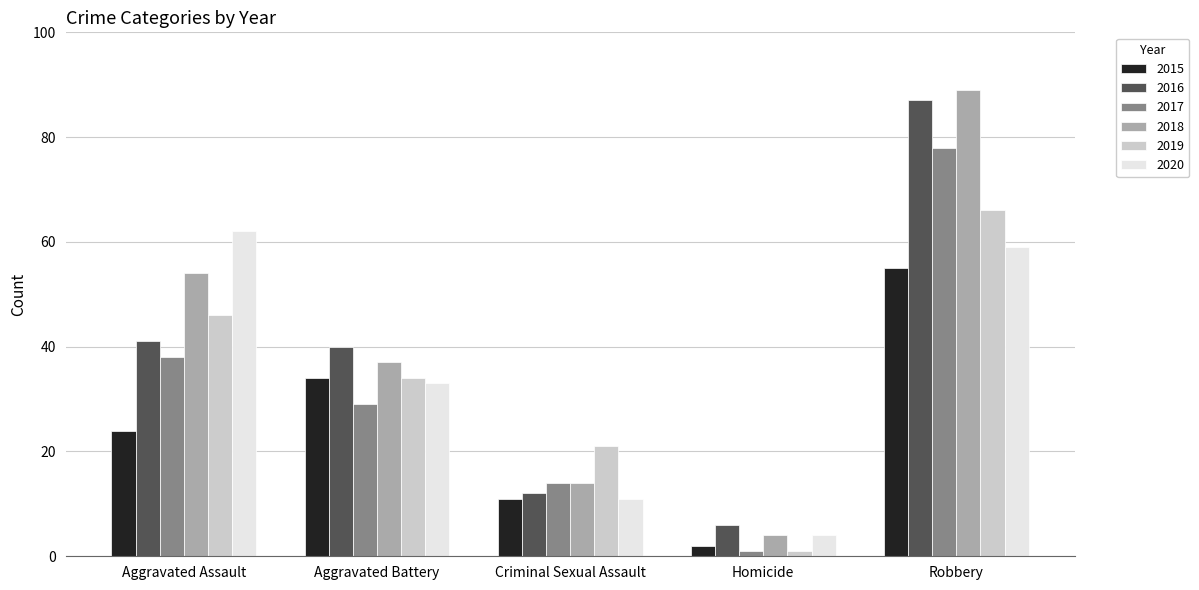

How many values in the 2017 series are below 29?

2